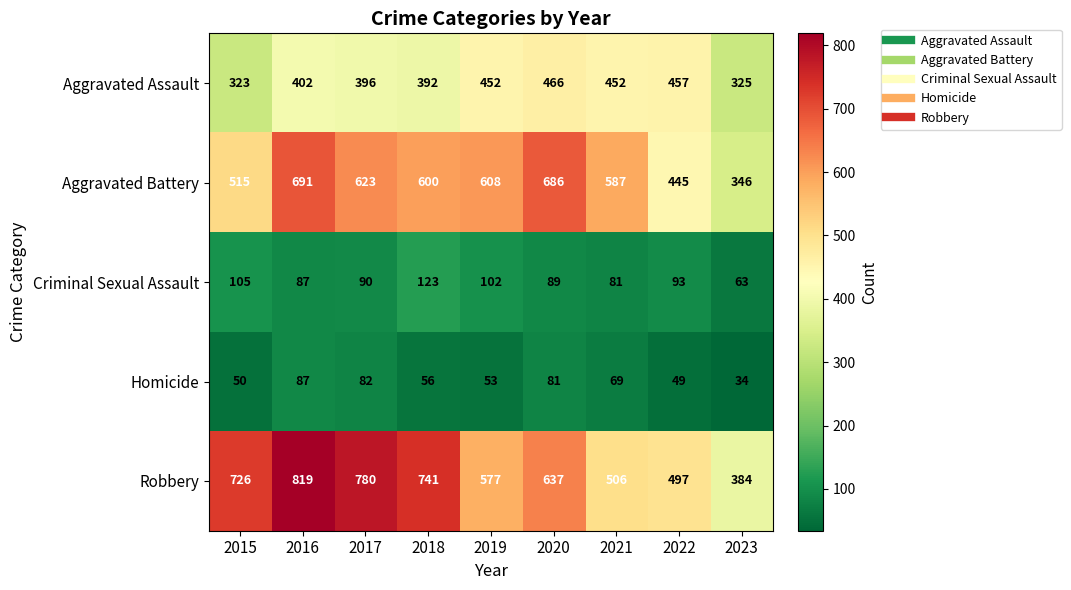

Which category has the highest value across all series?

2016